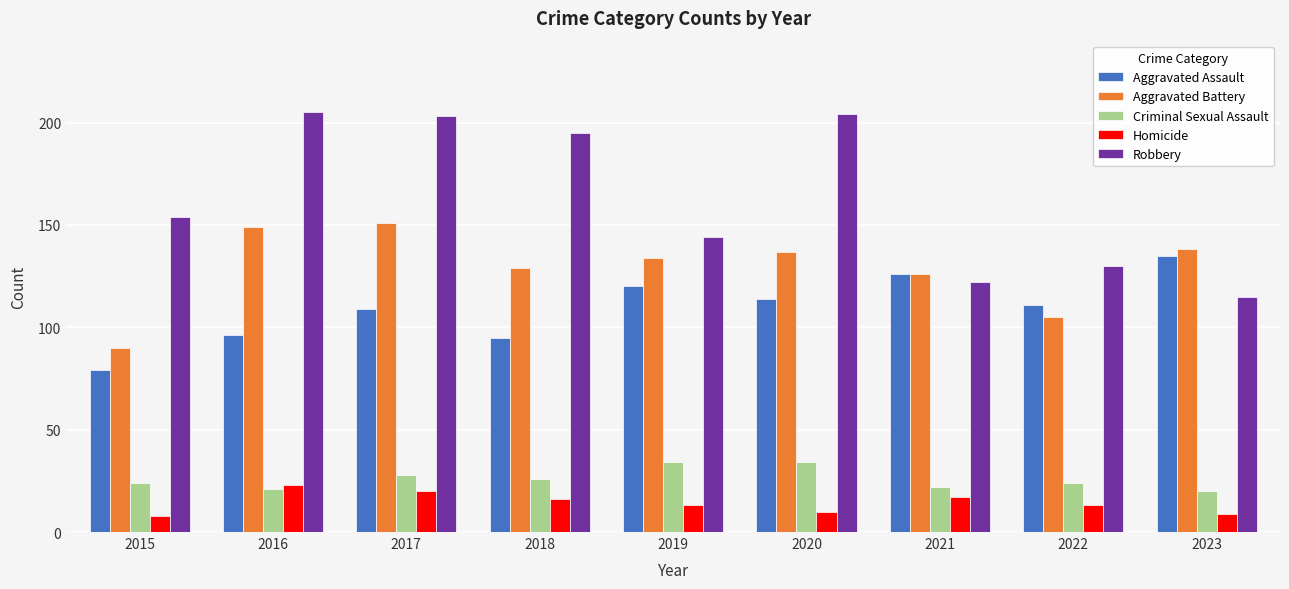

Is the value of Robbery at 2019 greater than the value of Homicide at 2021?

Yes